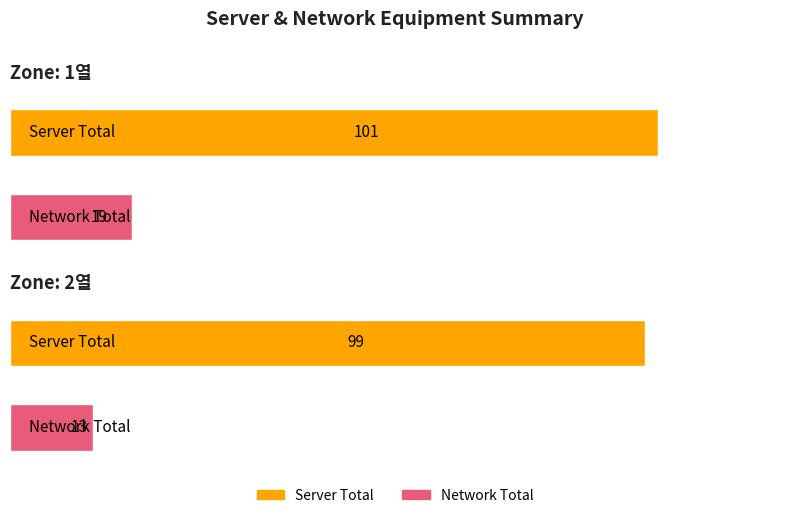

The Network Total series shows 13 at 2열. True or false?

True